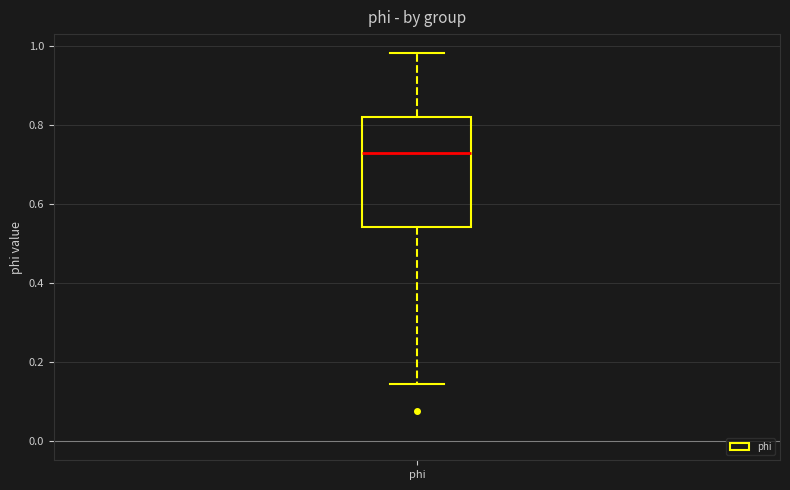

Where is the lower edge of the box for phi on the y-axis? The values are not printed on the chart, so give them approximately, as read against the axis.

0.54